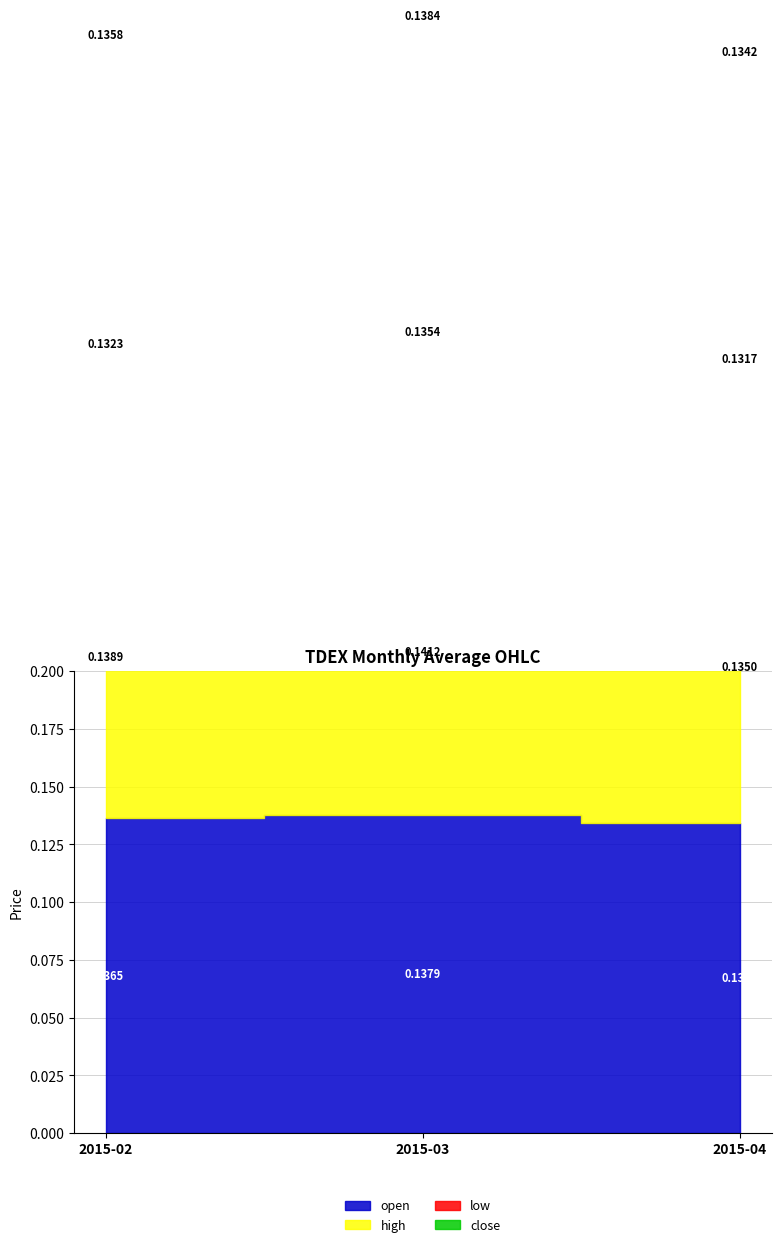

Reading left to right, transcribe all the data shown in this chart.

open: 0.1	0.1	0.1
high: 0.1	0.1	0.1
low: 0.1	0.1	0.1
close: 0.1	0.1	0.1